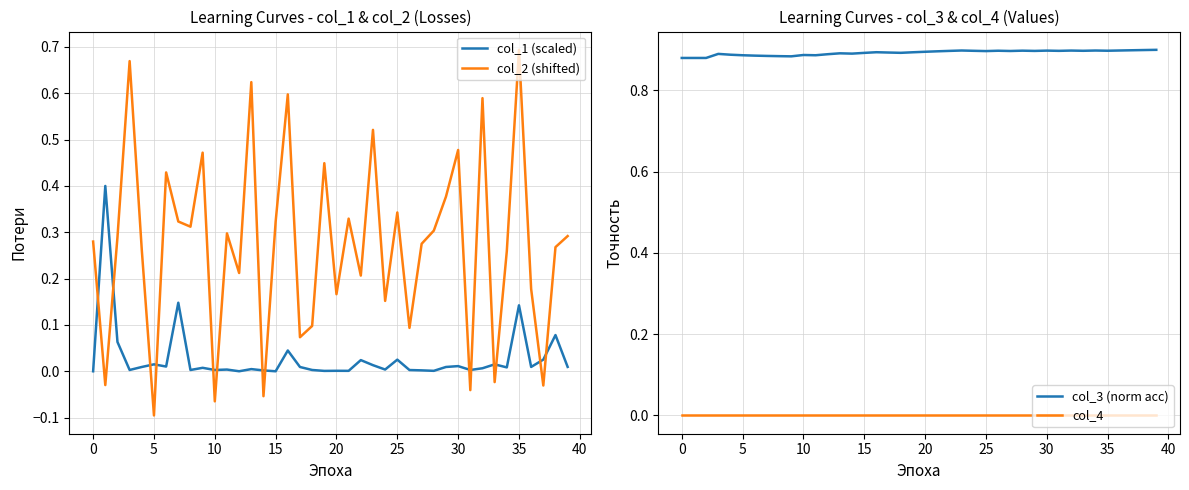

How many intersections are there between col_2 (shifted) and col_1 (scaled)?

14